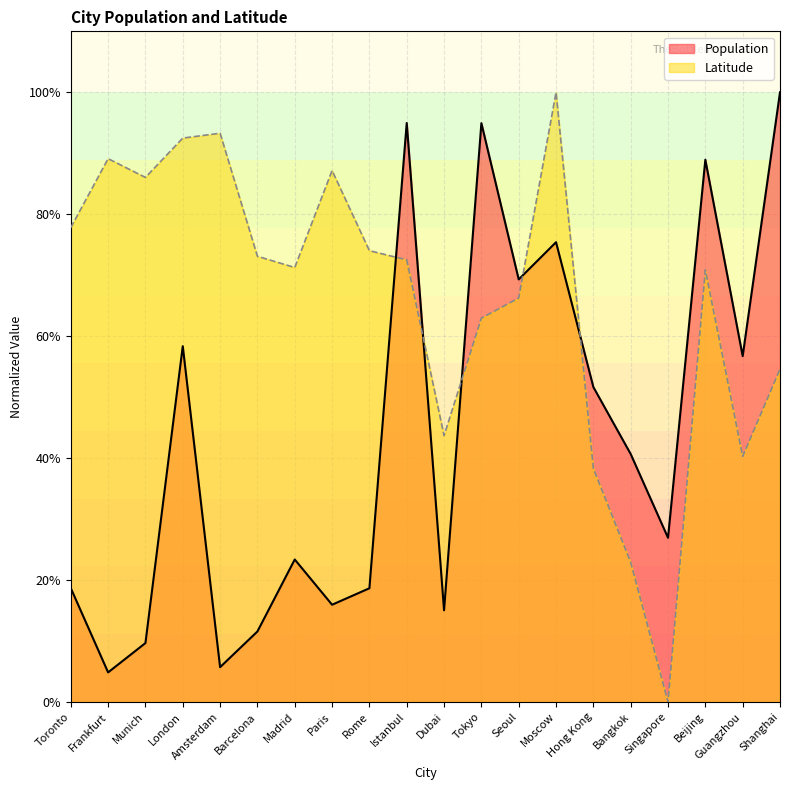

Reading left to right, extract all data points from this chart.

Population: Toronto=18.7	Frankfurt=4.9	Munich=9.7	London=58.4	Amsterdam=5.7	Barcelona=11.6	Madrid=23.4	Paris=15.9	Rome=18.6	Istanbul=95.0	Dubai=15.0	Tokyo=94.9	Seoul=69.3	Moscow=75.4	Hong Kong=51.7	Bangkok=40.7	Singapore=26.9	Beijing=88.9	Guangzhou=56.7	Shanghai=100.0
Latitude: Toronto=77.8	Frankfurt=89.1	Munich=86.0	London=92.5	Amsterdam=93.3	Barcelona=73.1	Madrid=71.3	Paris=87.2	Rome=74.0	Istanbul=72.5	Dubai=43.7	Tokyo=63.0	Seoul=66.2	Moscow=100.0	Hong Kong=38.3	Bangkok=22.9	Singapore=0.0	Beijing=70.9	Guangzhou=40.3	Shanghai=54.6